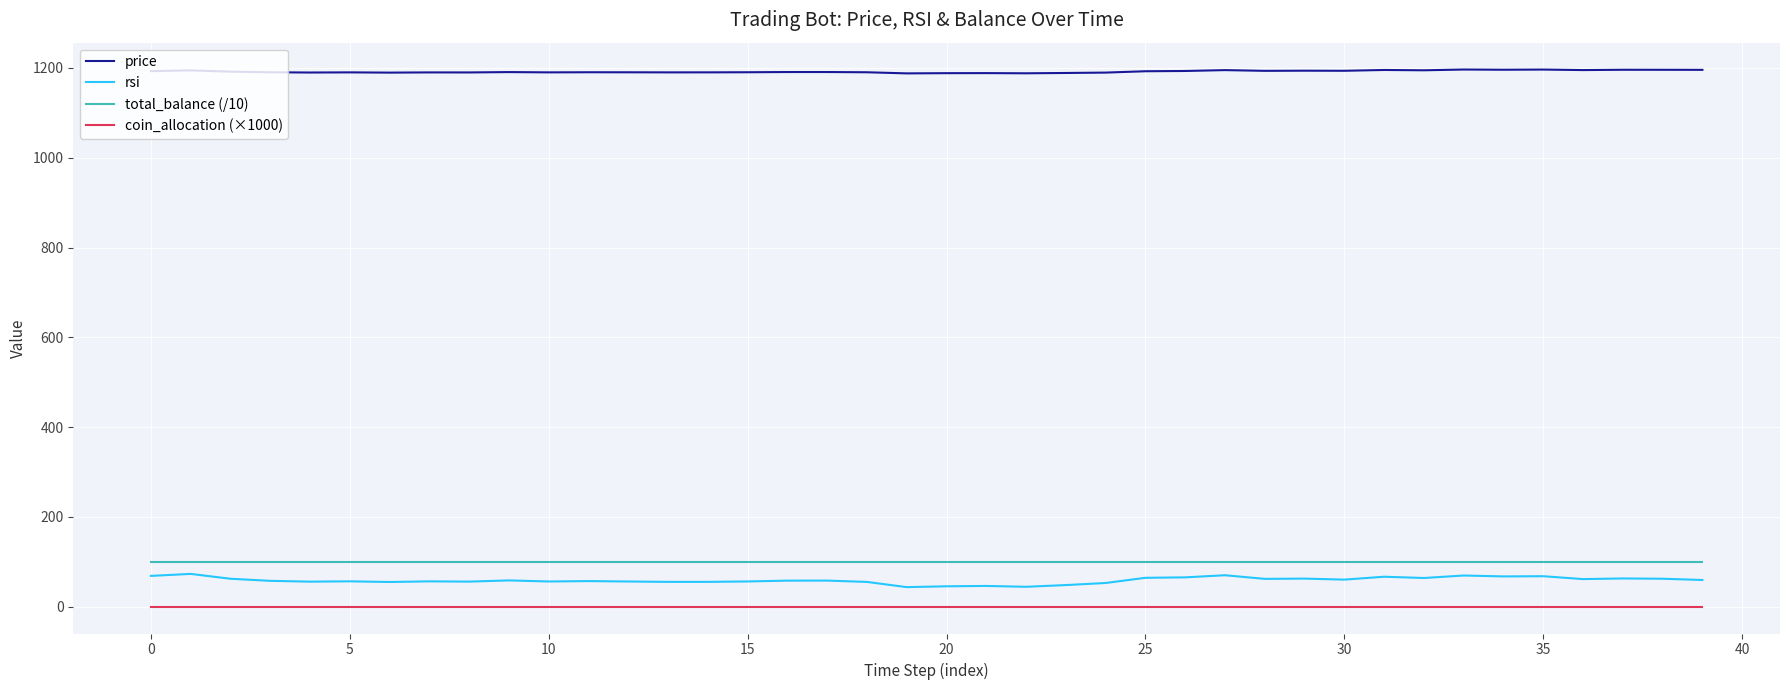

True or false: rsi and total_balance (/10) cross at least once.

False